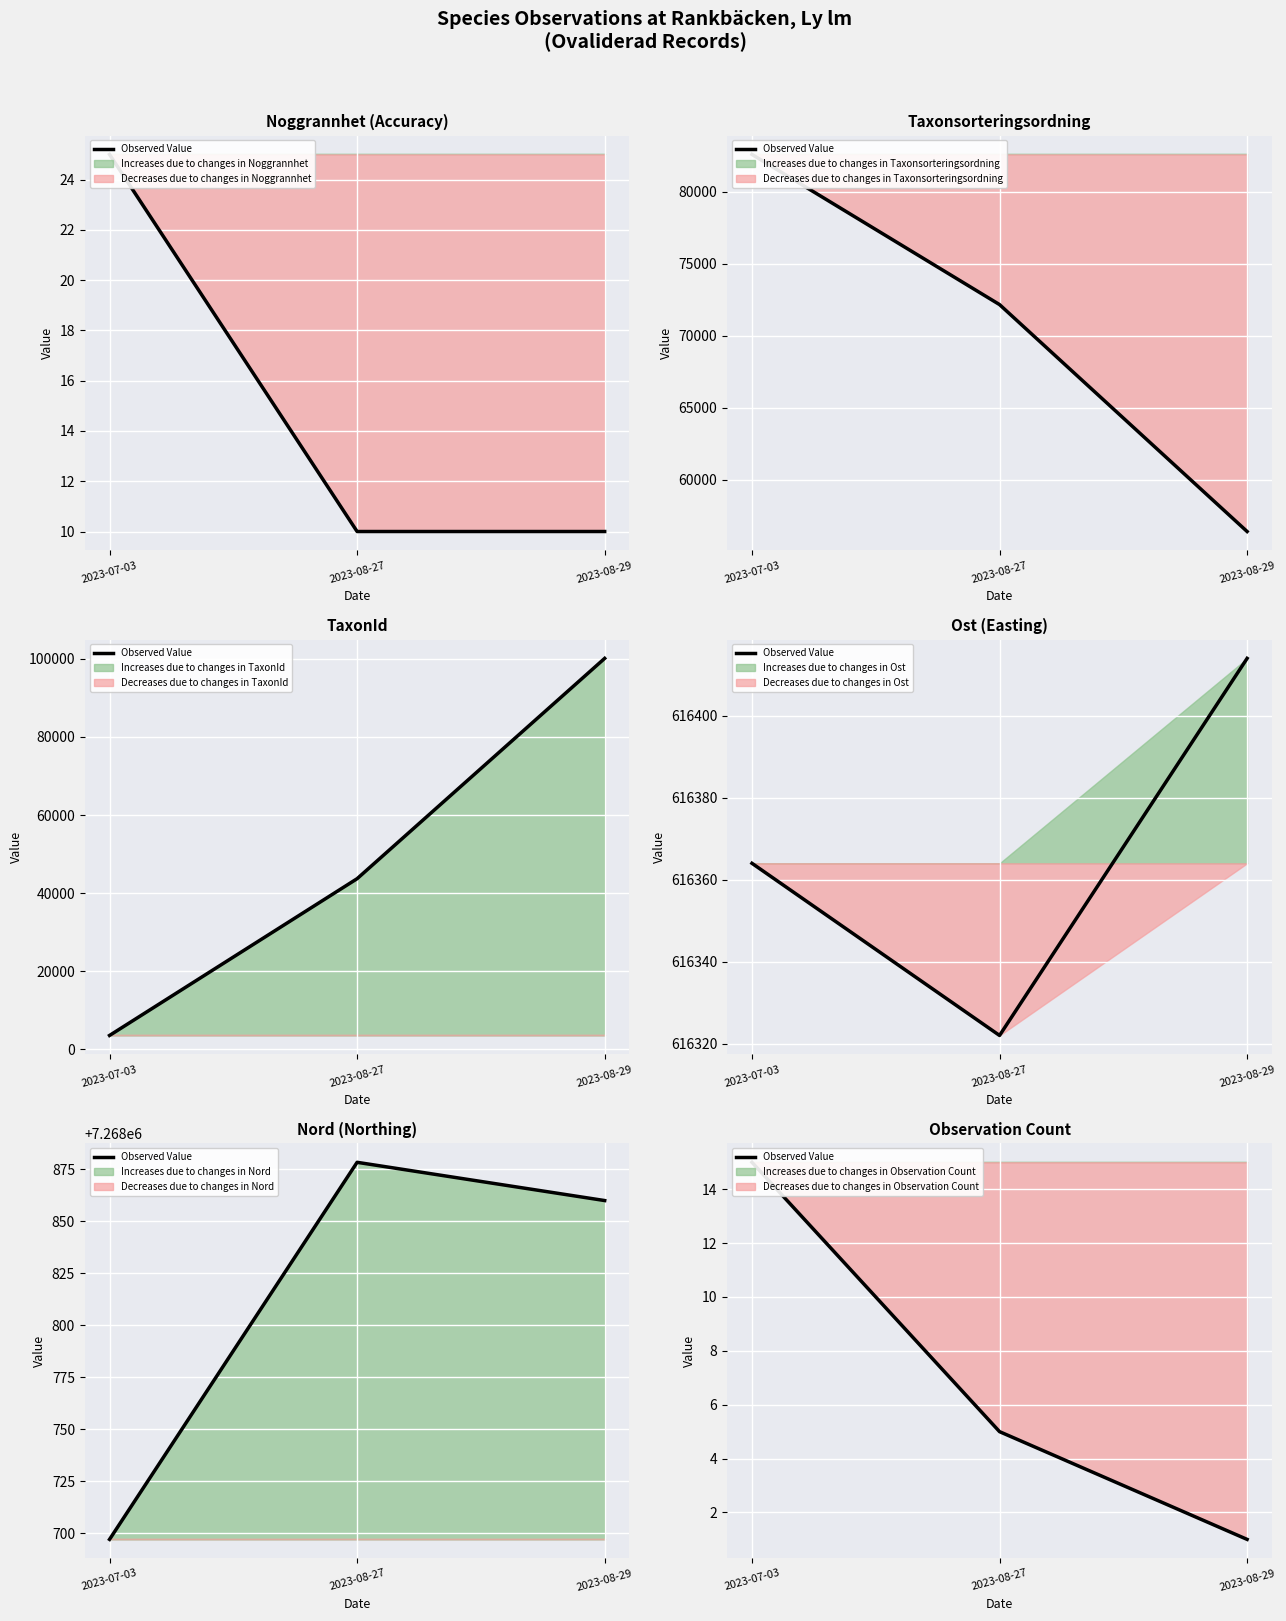

What is the sum of the values at 2023-07-03 and 2023-08-29?

16